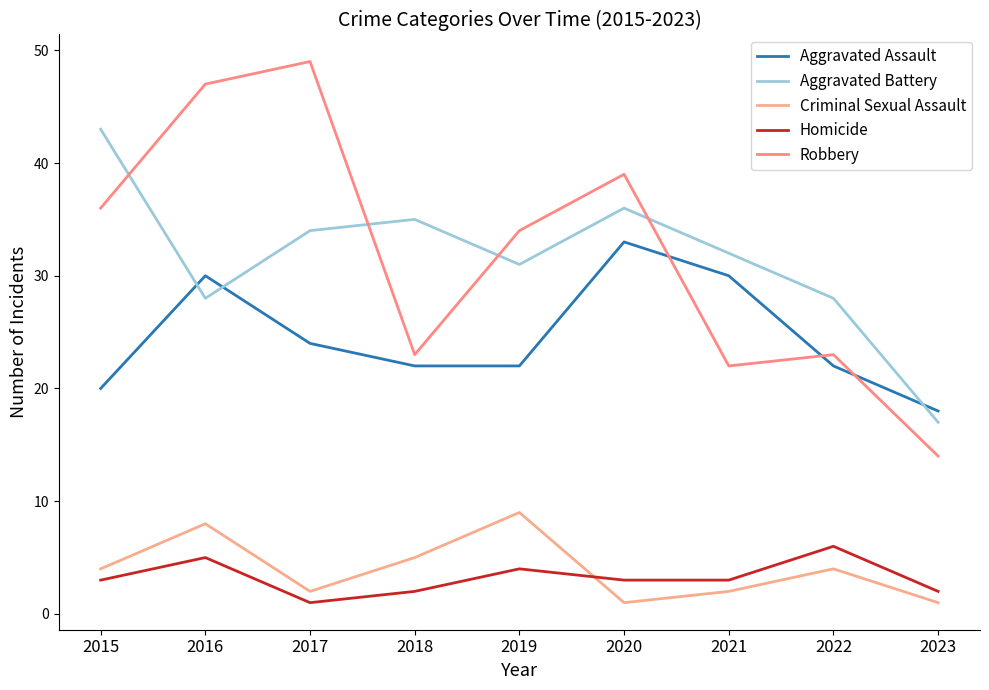

What is the value of the Robbery point at the 1st from the left?

36